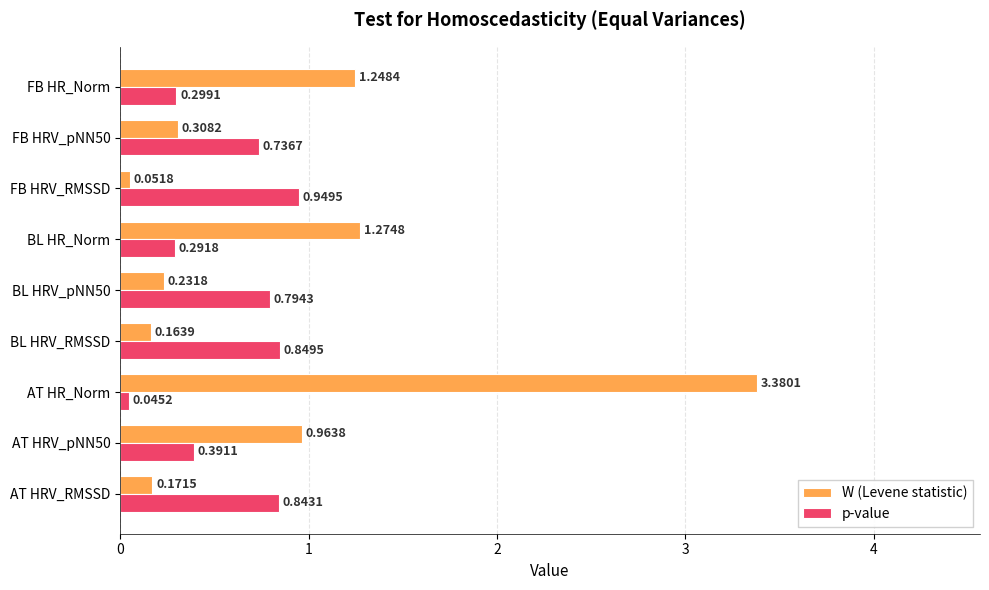

At which label does W (Levene statistic) reach its peak?

AT HR_Norm